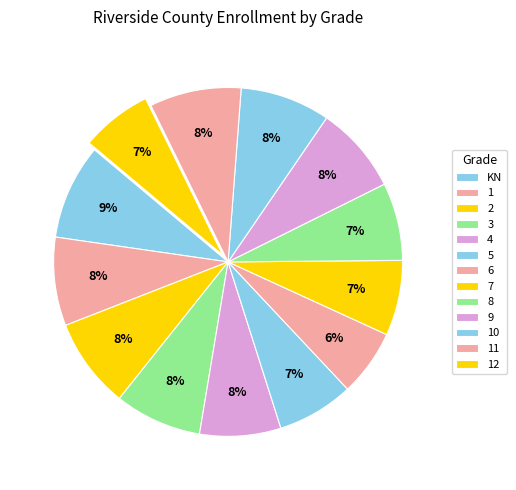

Is there a majority slice in this chart?

No